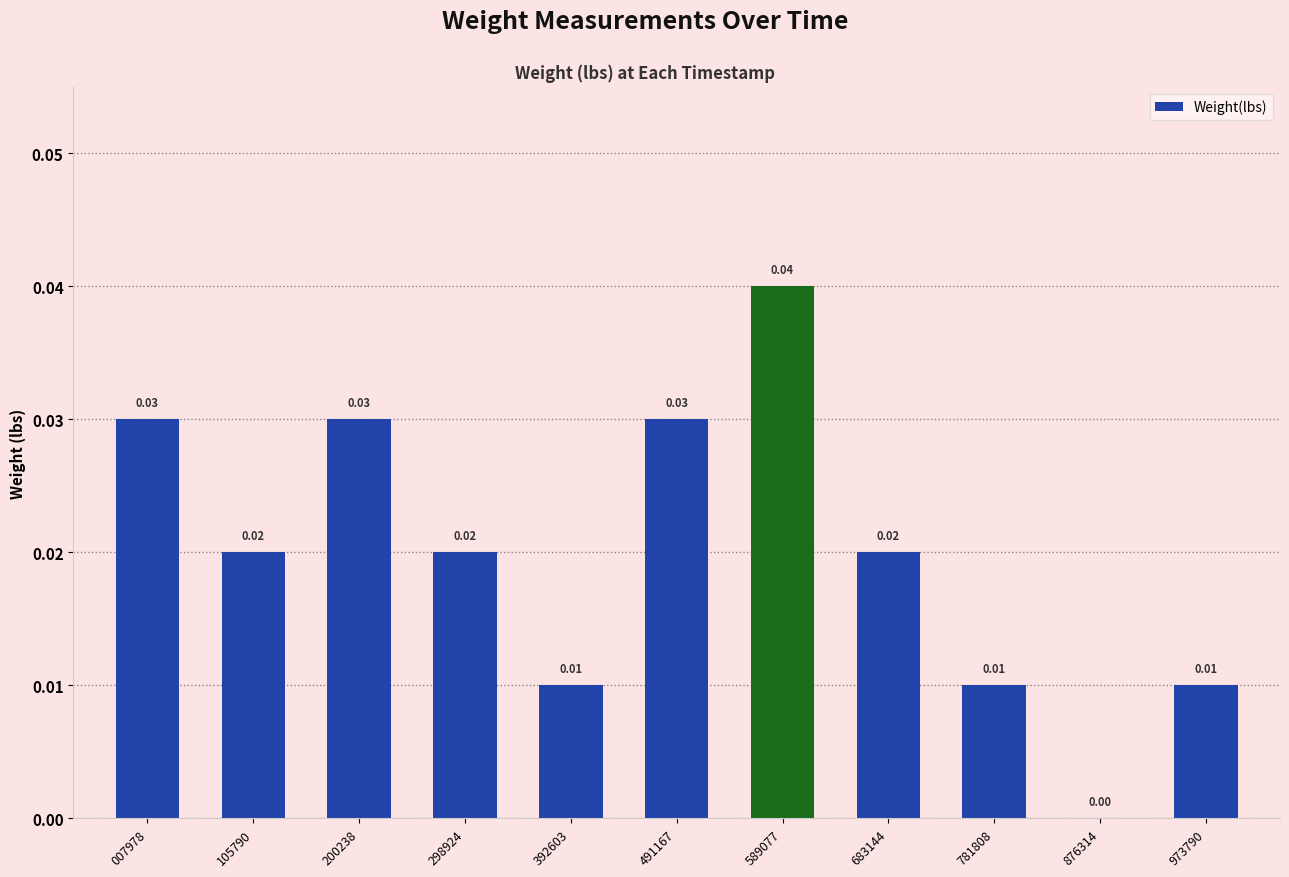

Between 298924 and 392603, which is larger?

298924